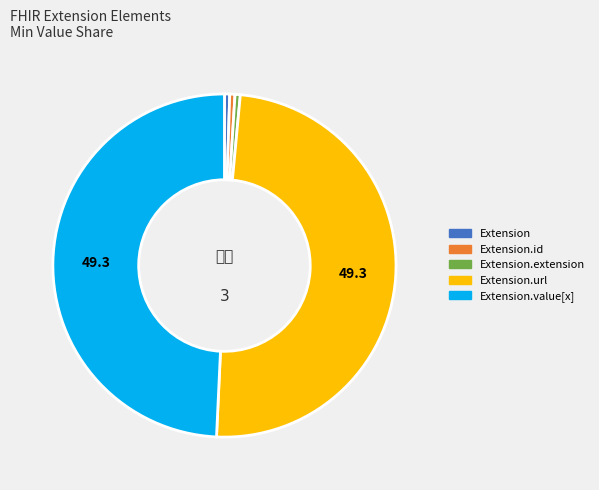

Does any single category account for the majority?

No